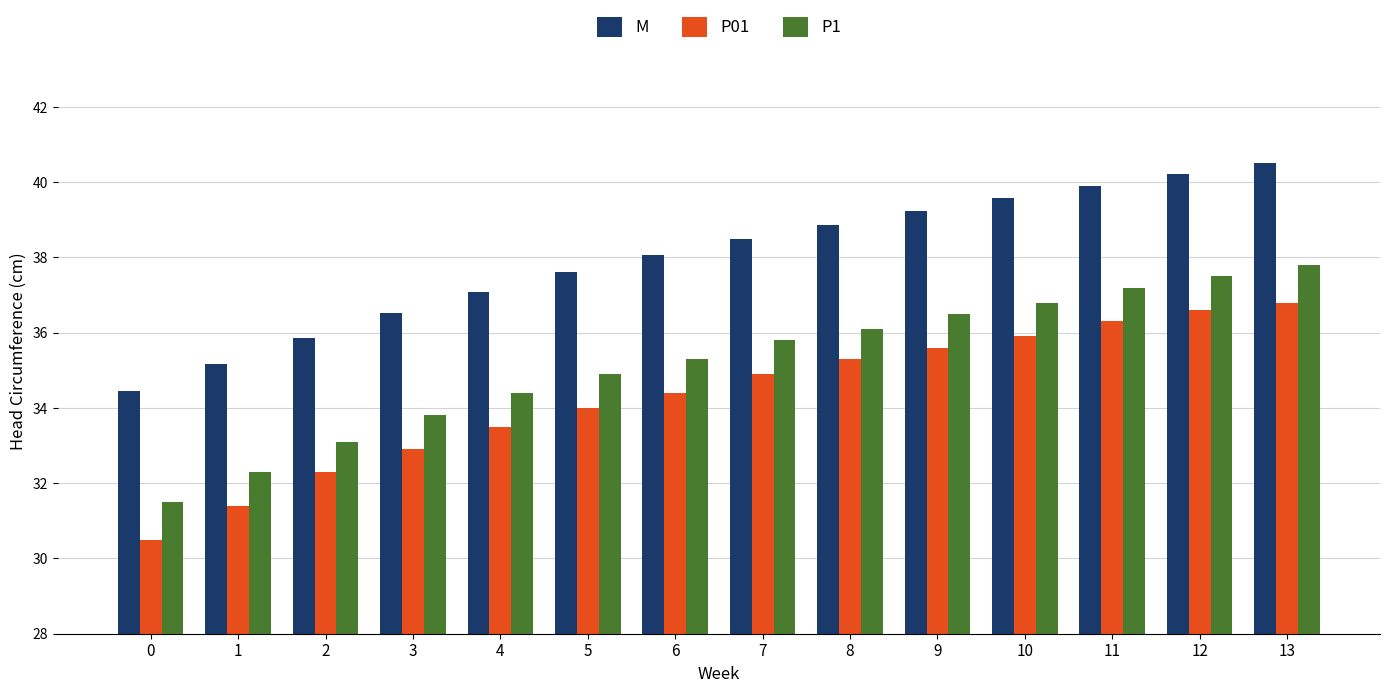

What is the smallest value displayed?

30.5